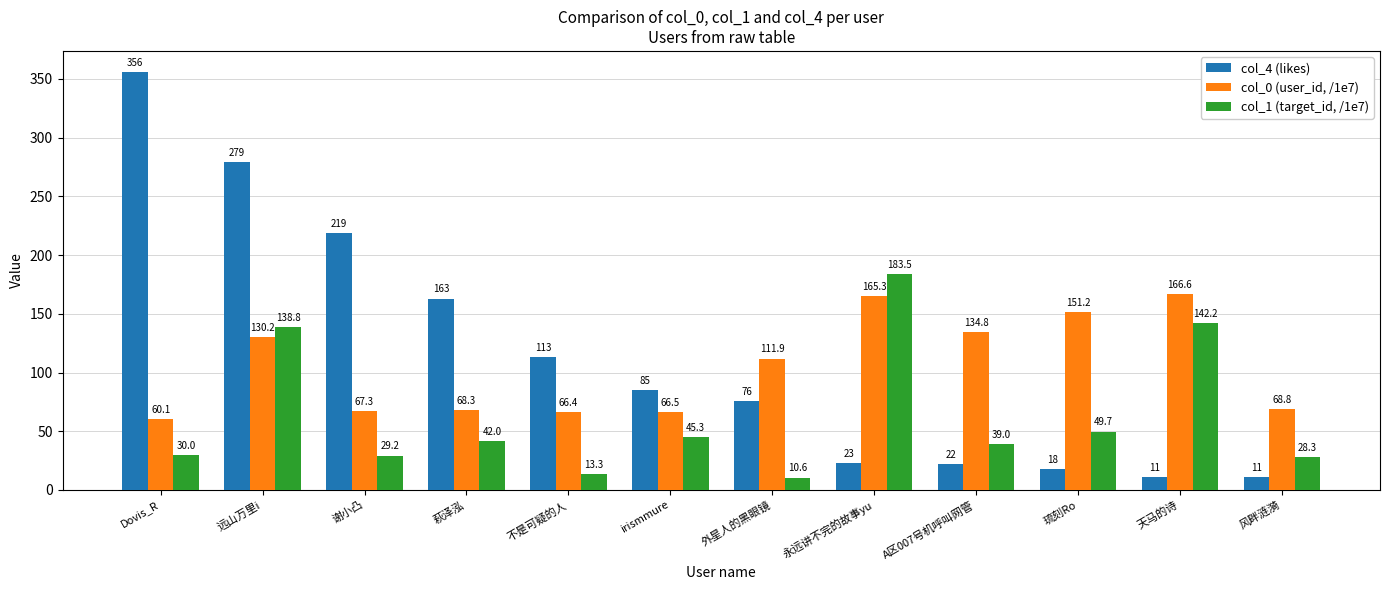

How many data points does each series have?

12